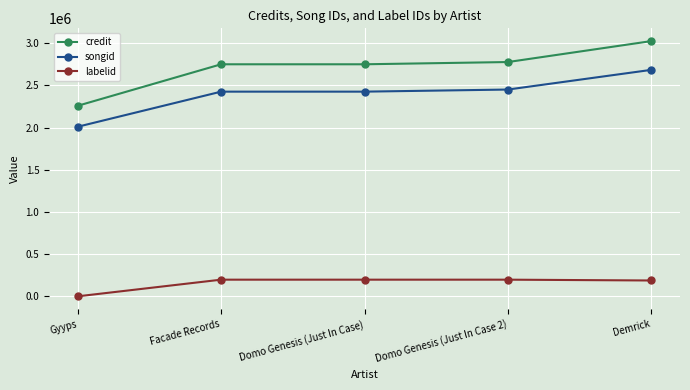

True or false: credit has a value of 2751279 at Domo Genesis (Just In Case).

True